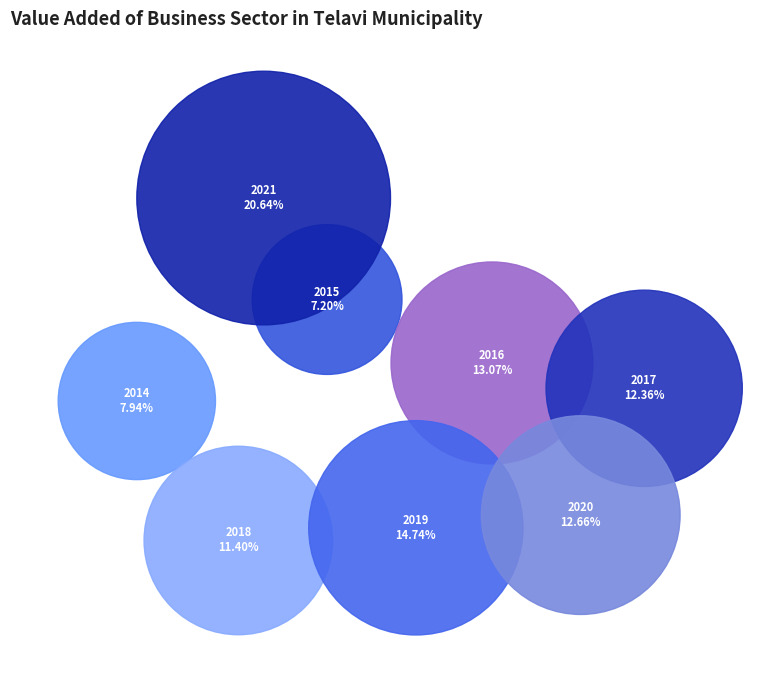

To the nearest percent, what portion does 2021 represent?

21%